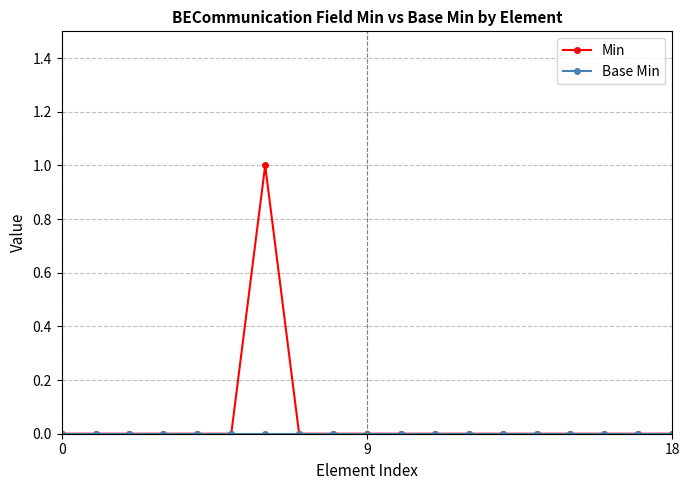

Which series has the widest spread of values?

Min